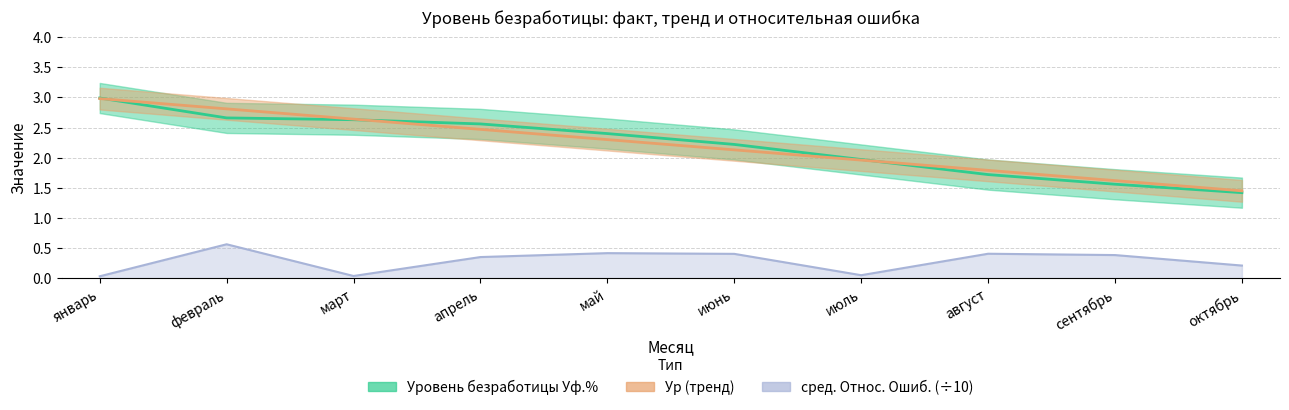

True or false: Уровень безработицы Уф.% has a value of 2.6 at март.

True